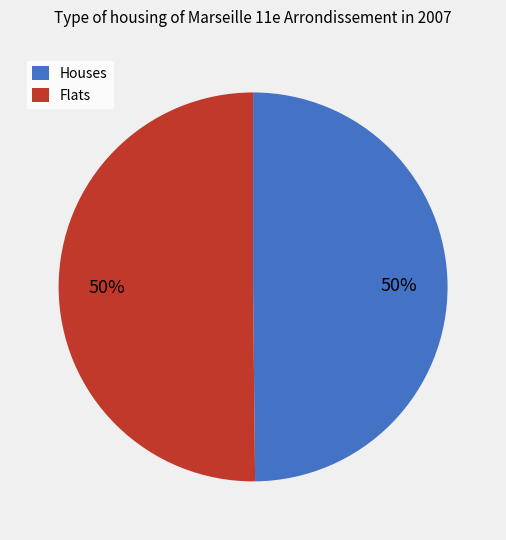

Is the sum of Flats and Houses greater than half?

Yes